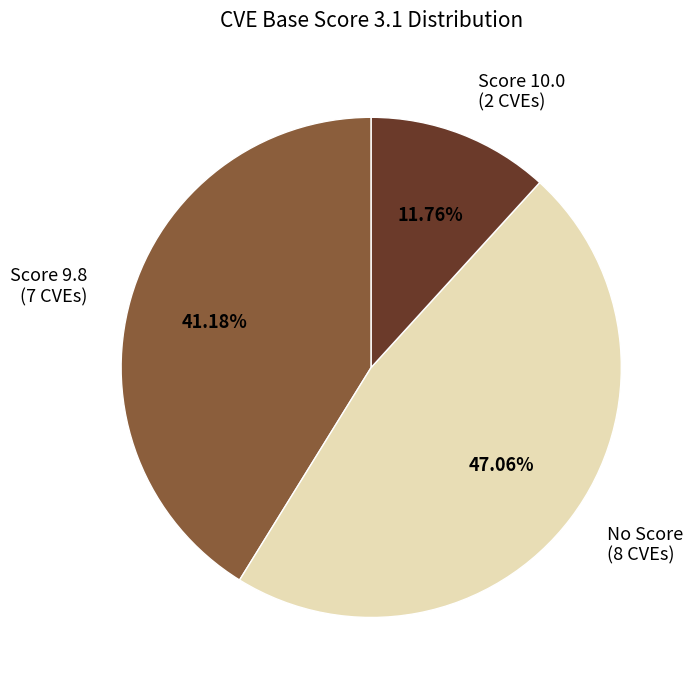

Does any single category account for the majority?

No